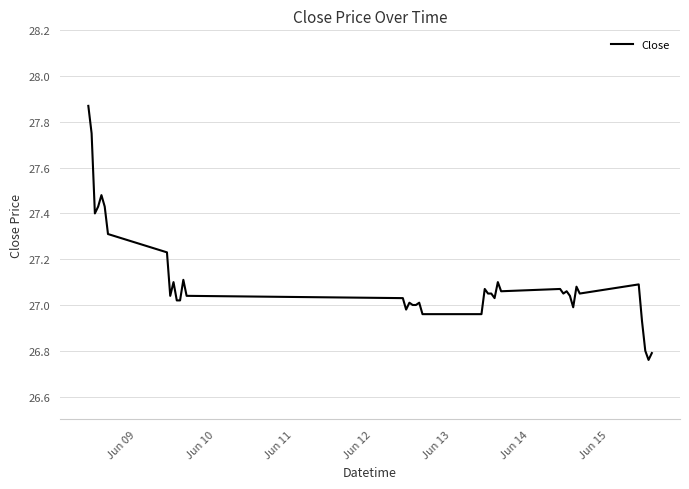

What is the difference between the maximum and minimum values?

1.1